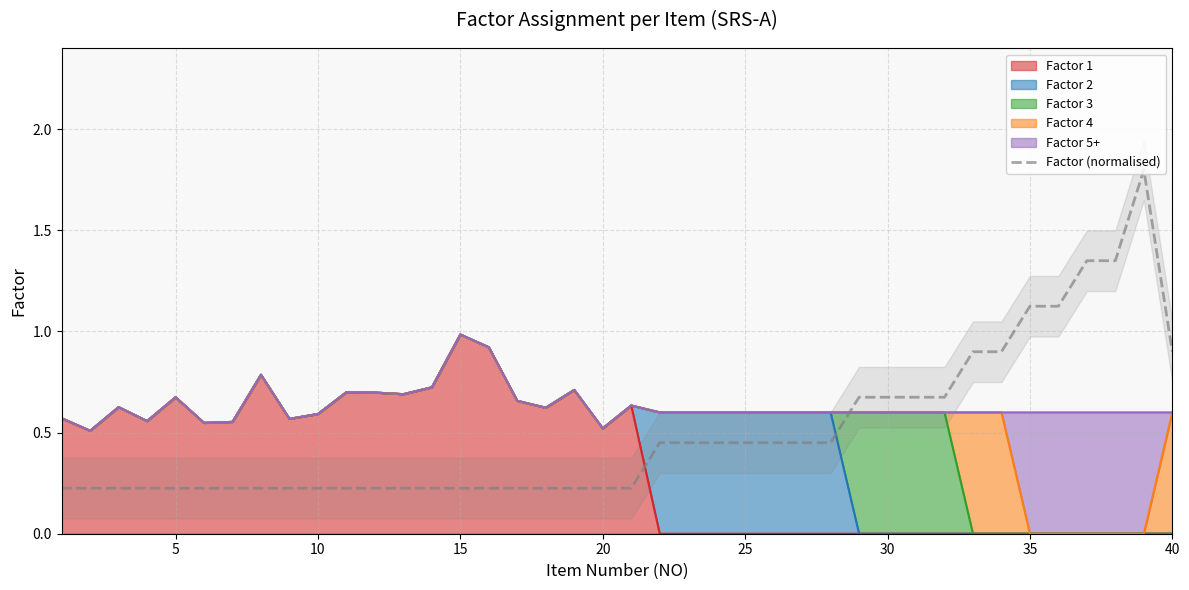

What is the smallest value displayed?

0.2